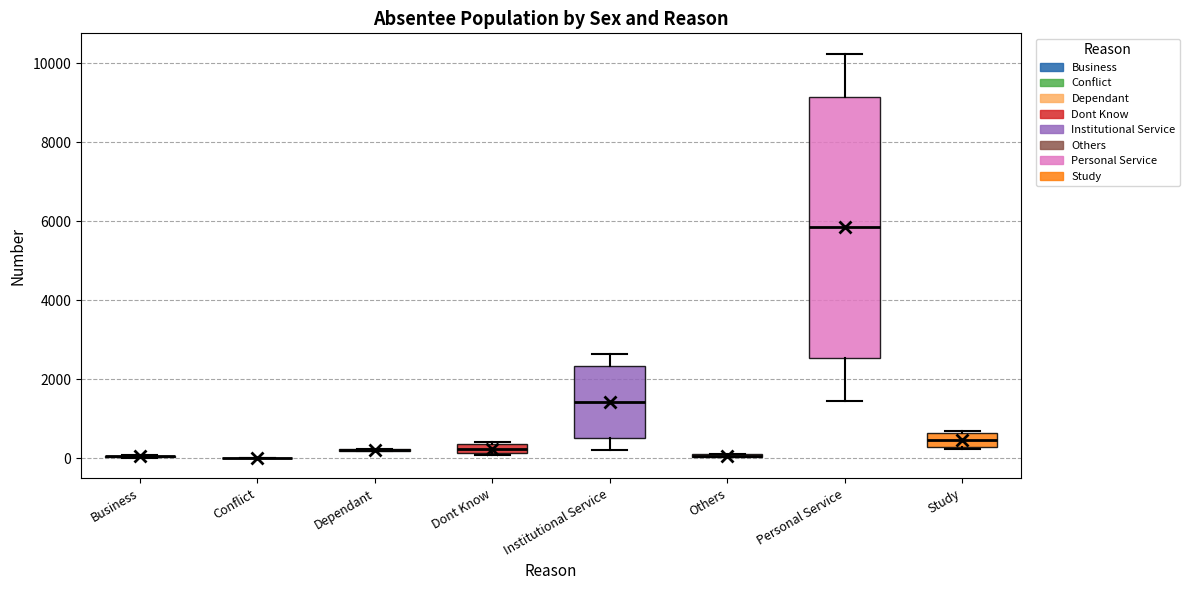

Comparing the boxes themselves (not the whiskers), which one is the tallest?

Personal Service